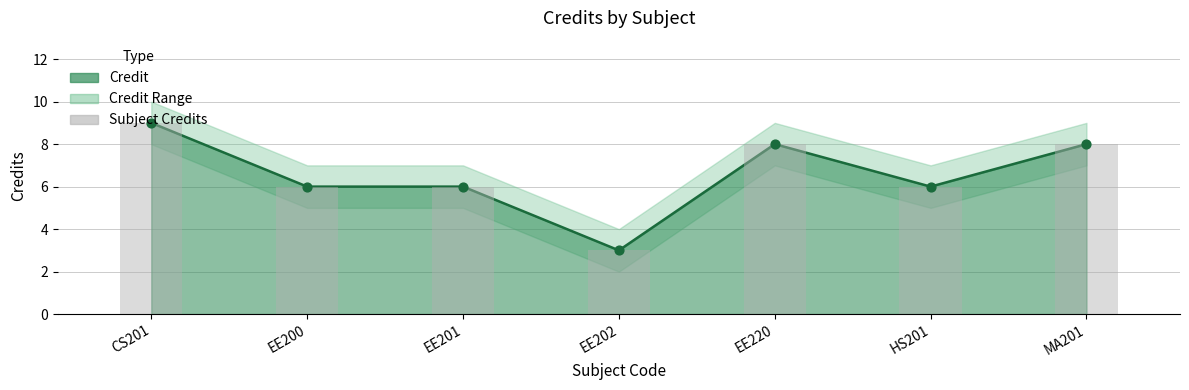

Between CS201 and HS201, which is larger?

CS201